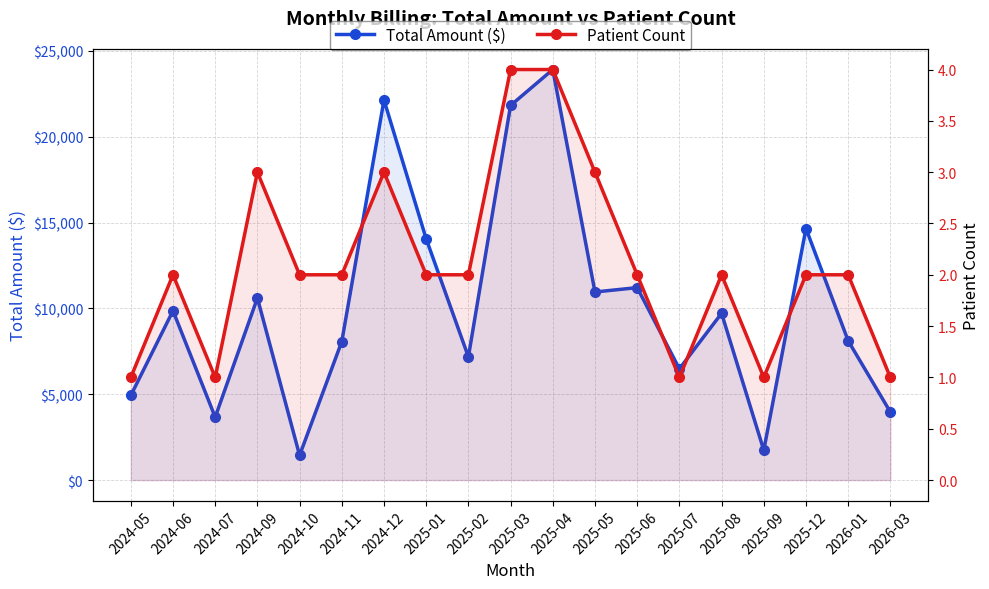

At which category is the sum across all series the highest?

2025-04